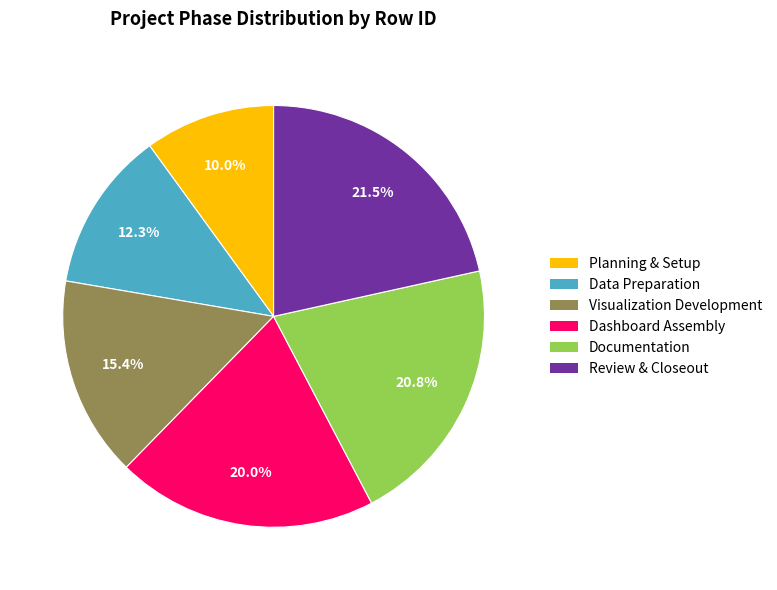

To the nearest percent, what portion does Visualization Development represent?

15%